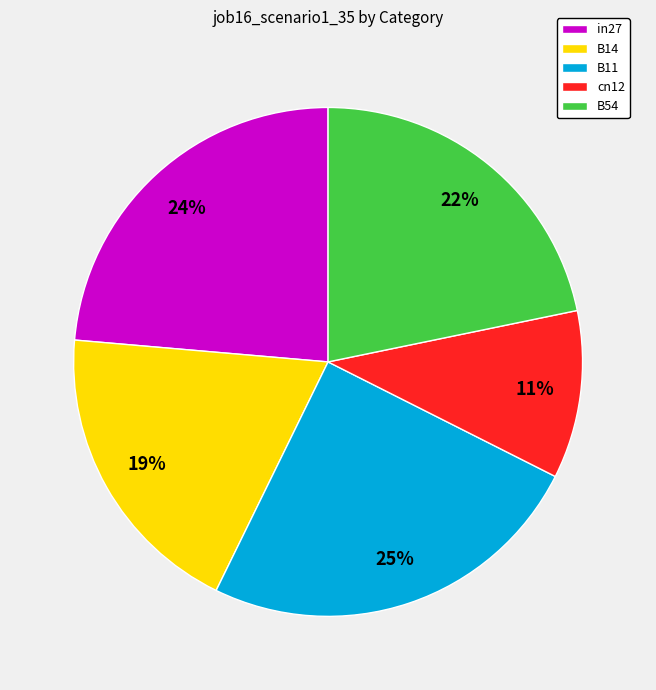

Which category has the smallest portion of the pie?

cn12